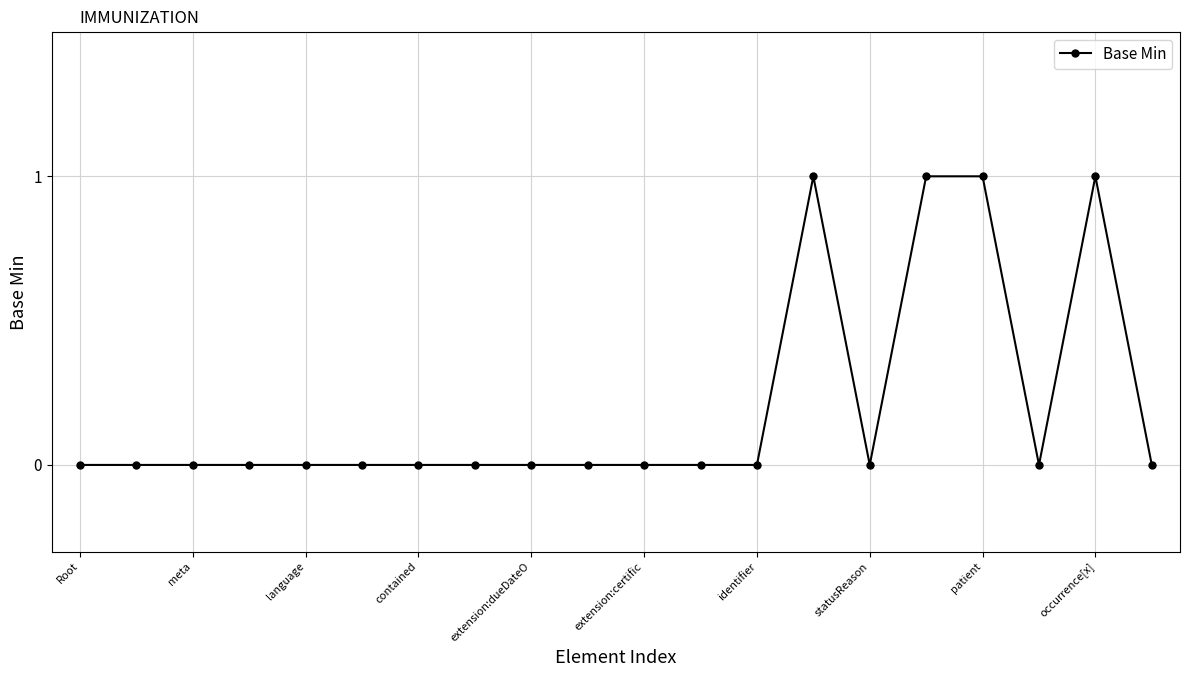

Reading left to right, transcribe all the data shown in this chart.

0	0	0	0	0	0	0	0	0	0	0	0	0	1	0	1	1	0	1	0